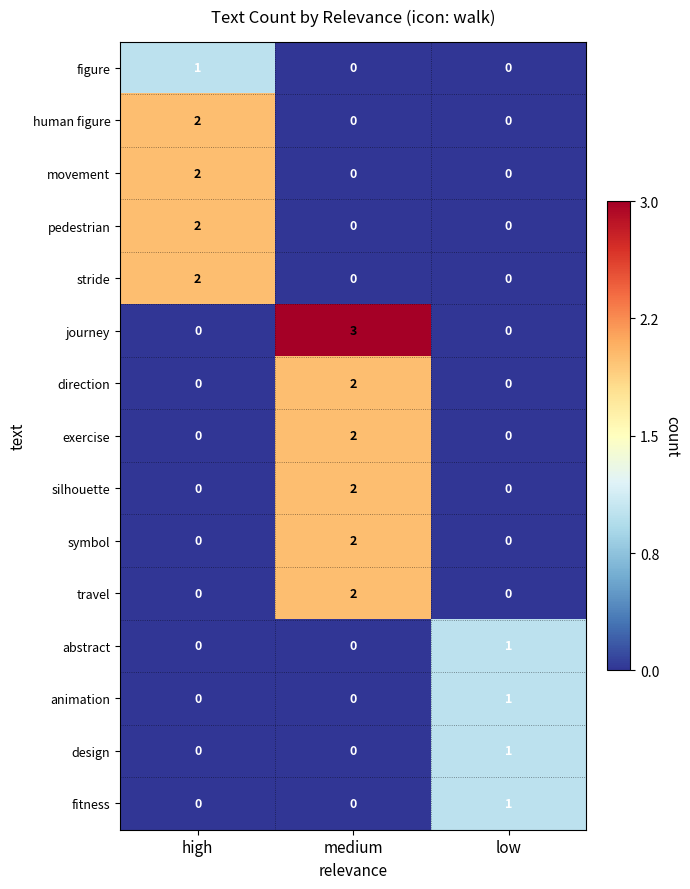

Is the value of figure at high greater than the value of silhouette at high?

Yes